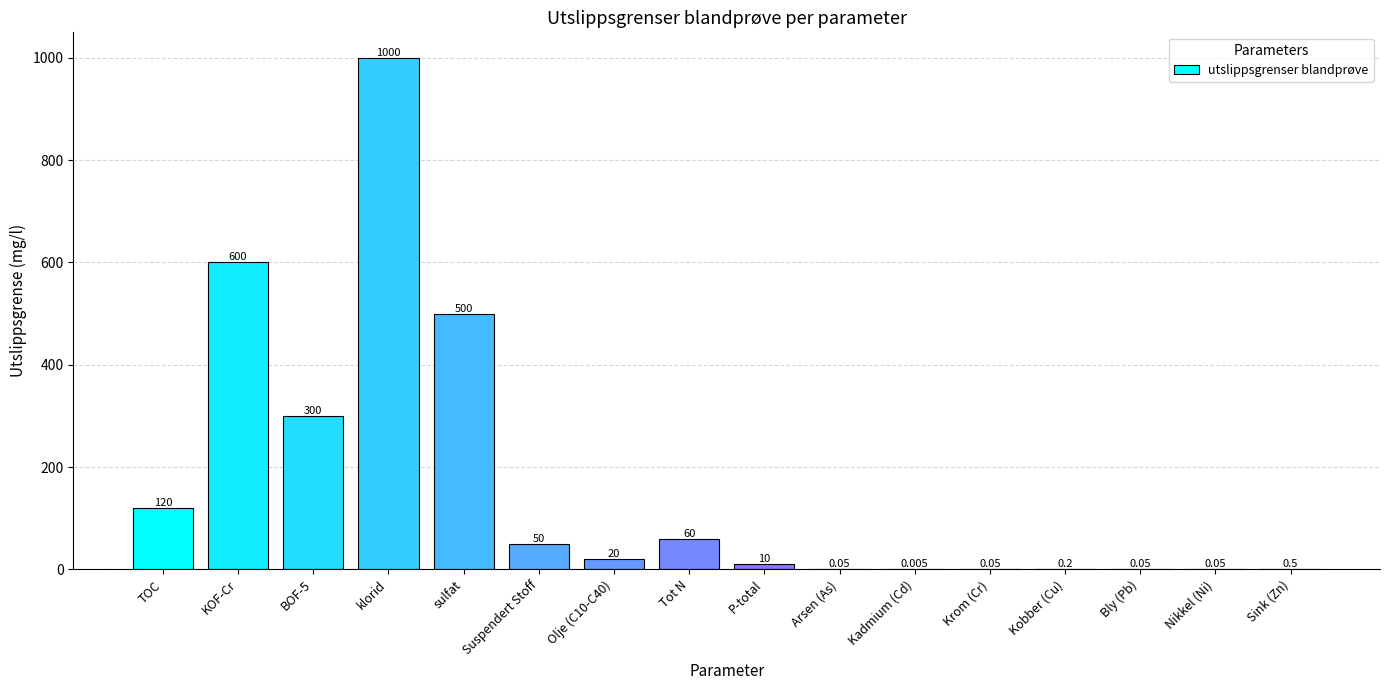

What is the average value?

166.3